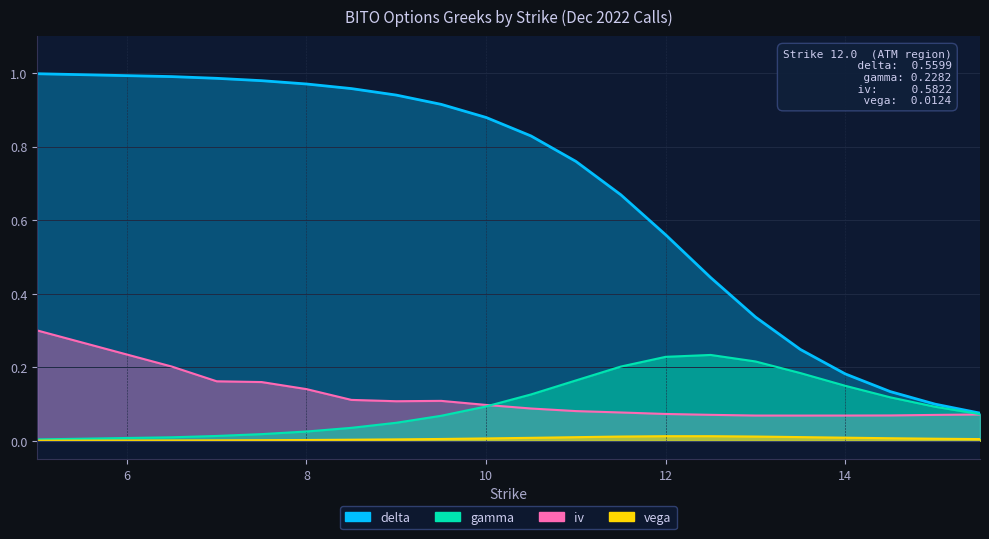

How many lines are shown in the chart?

4